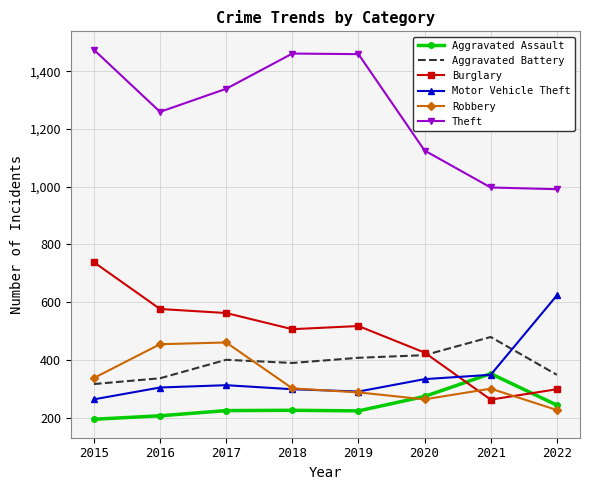

What is the maximum value for Theft?

1474